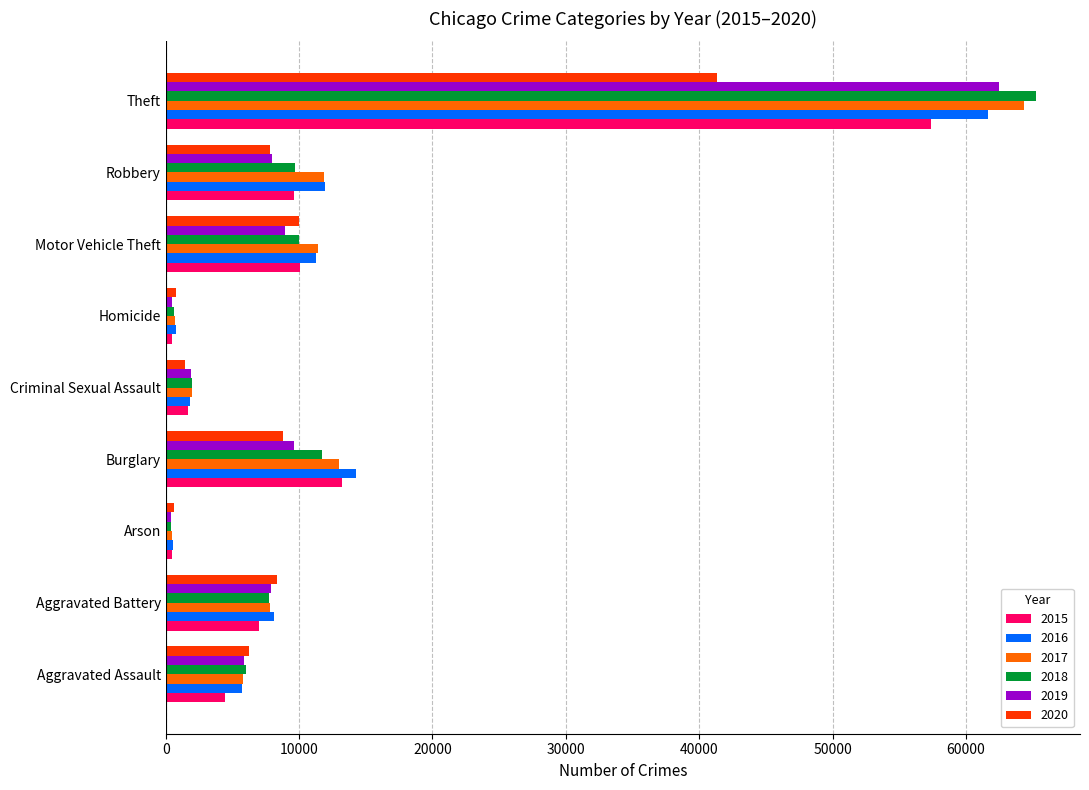

Rank the series by their maximum value, from lowest to highest.

2020, 2015, 2016, 2019, 2017, 2018